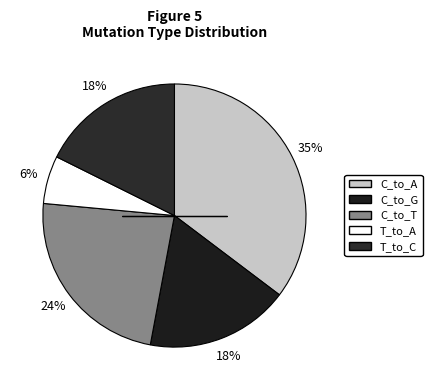

Does C_to_T account for over 50% of the chart?

No